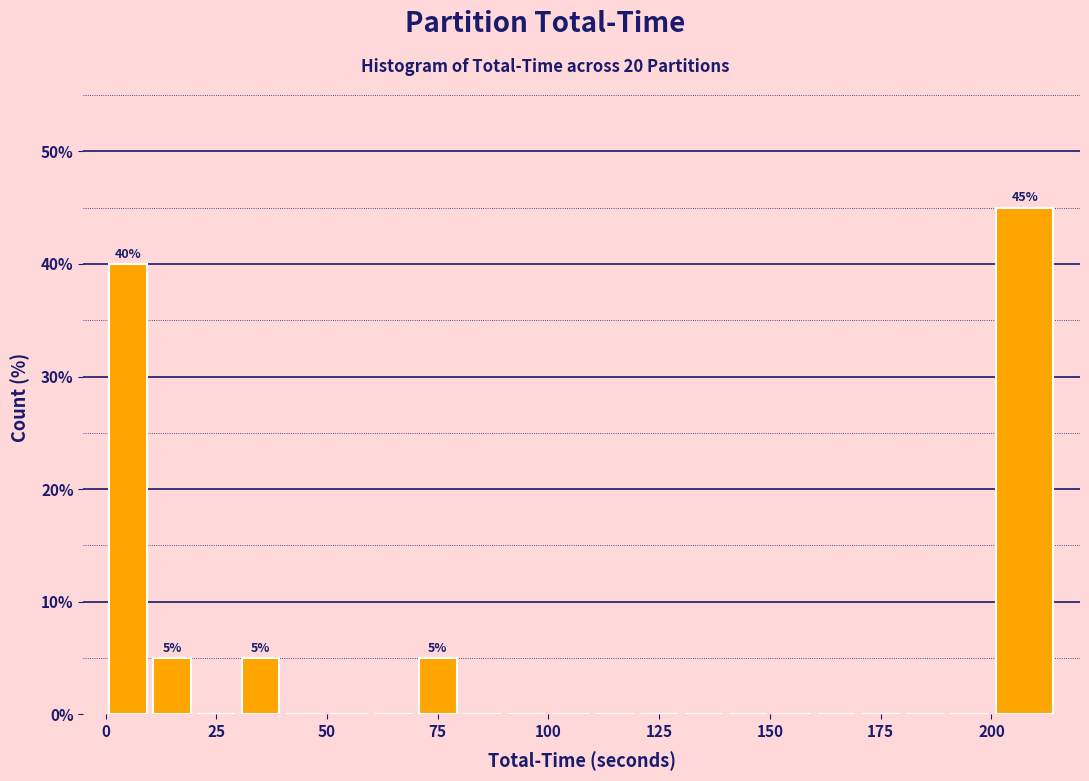

Read against the x-axis, roughly where is the centre of the tallest bar?

210